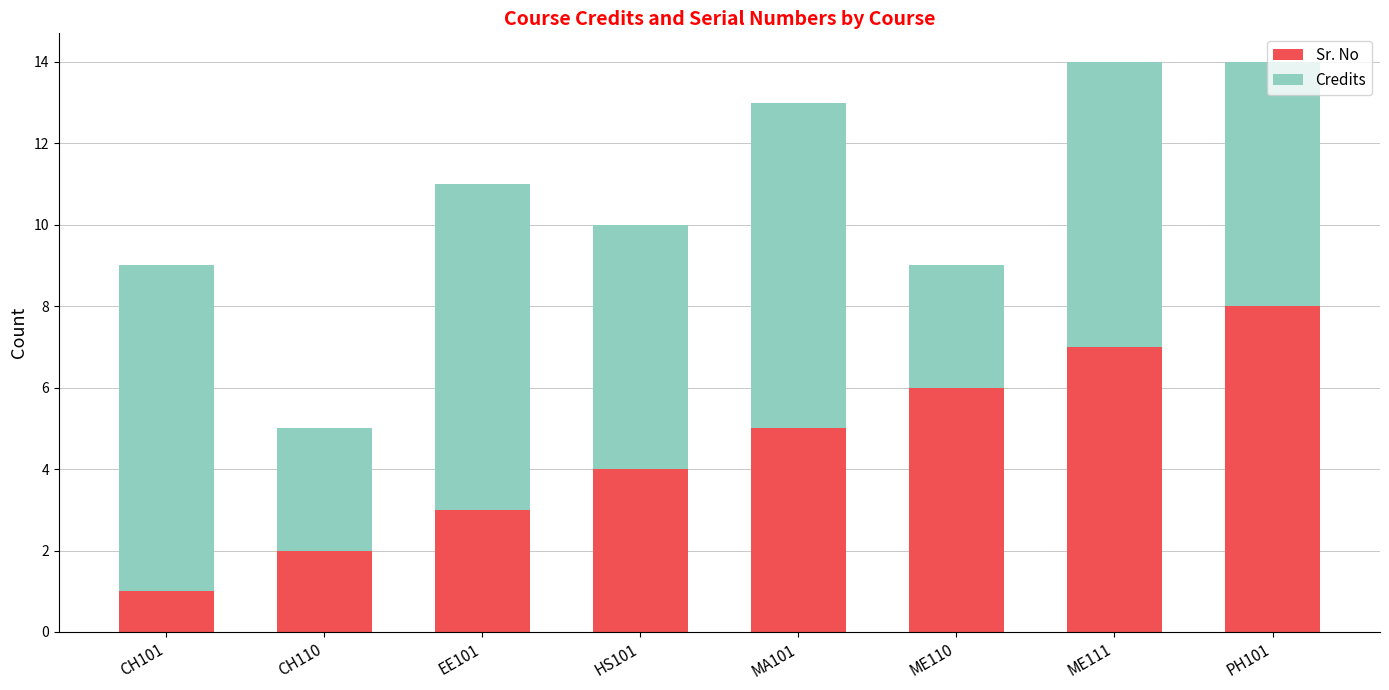

What is the difference between the Sr. No values at ME111 and CH110?

5